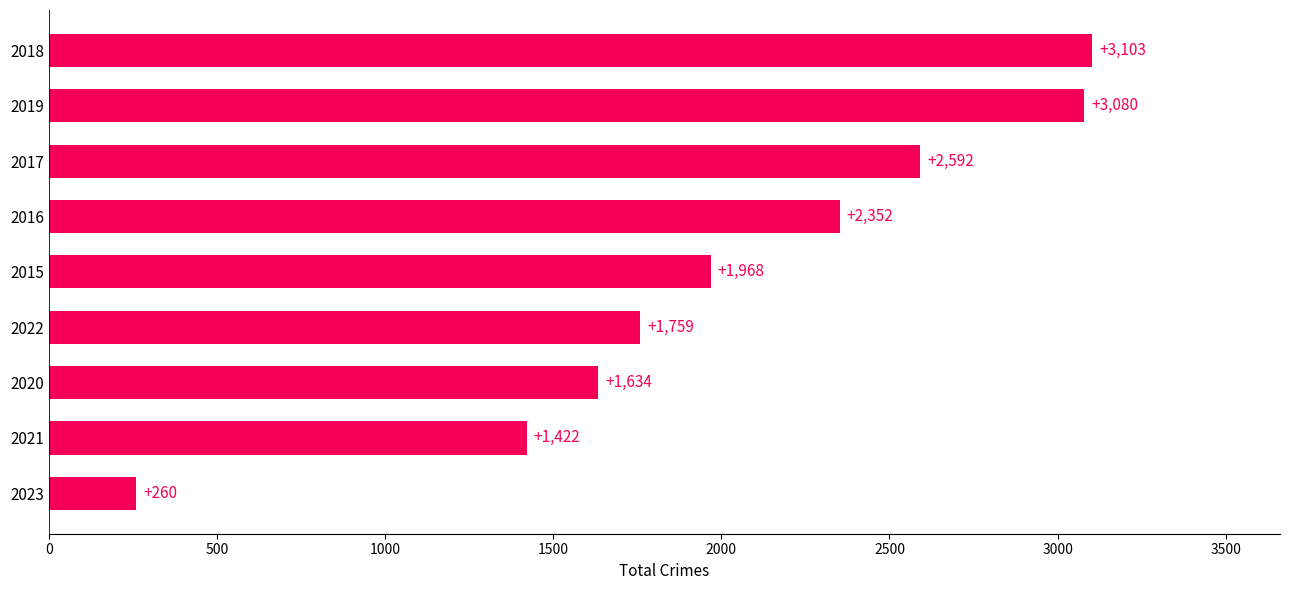

Which label corresponds to the smallest value in the chart?

2023